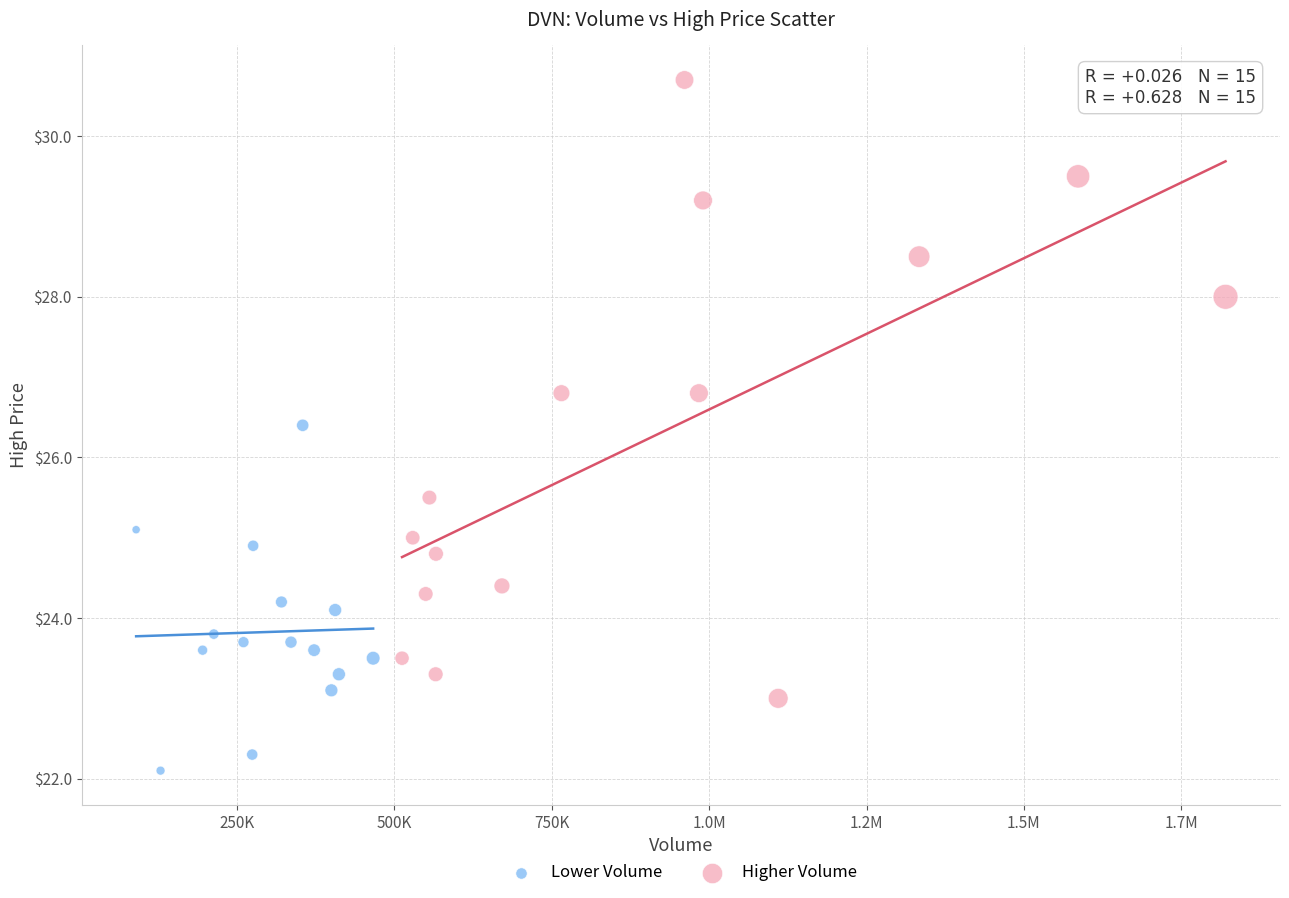

What are all the series names shown in the legend?

Lower Volume, Higher Volume